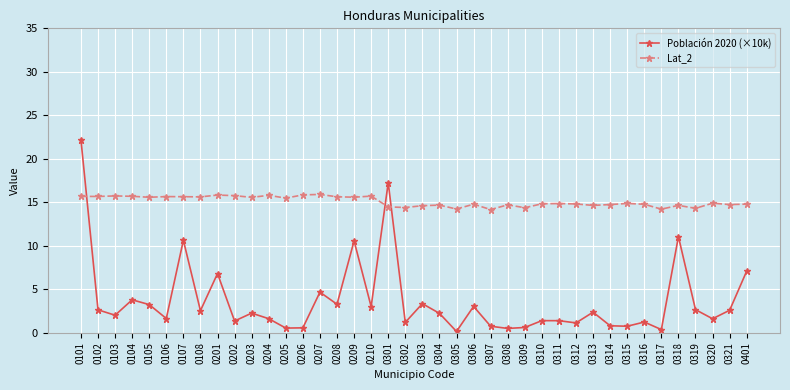

True or false: Población 2020 (×10k) has more than 1 points higher than both neighbors.

True